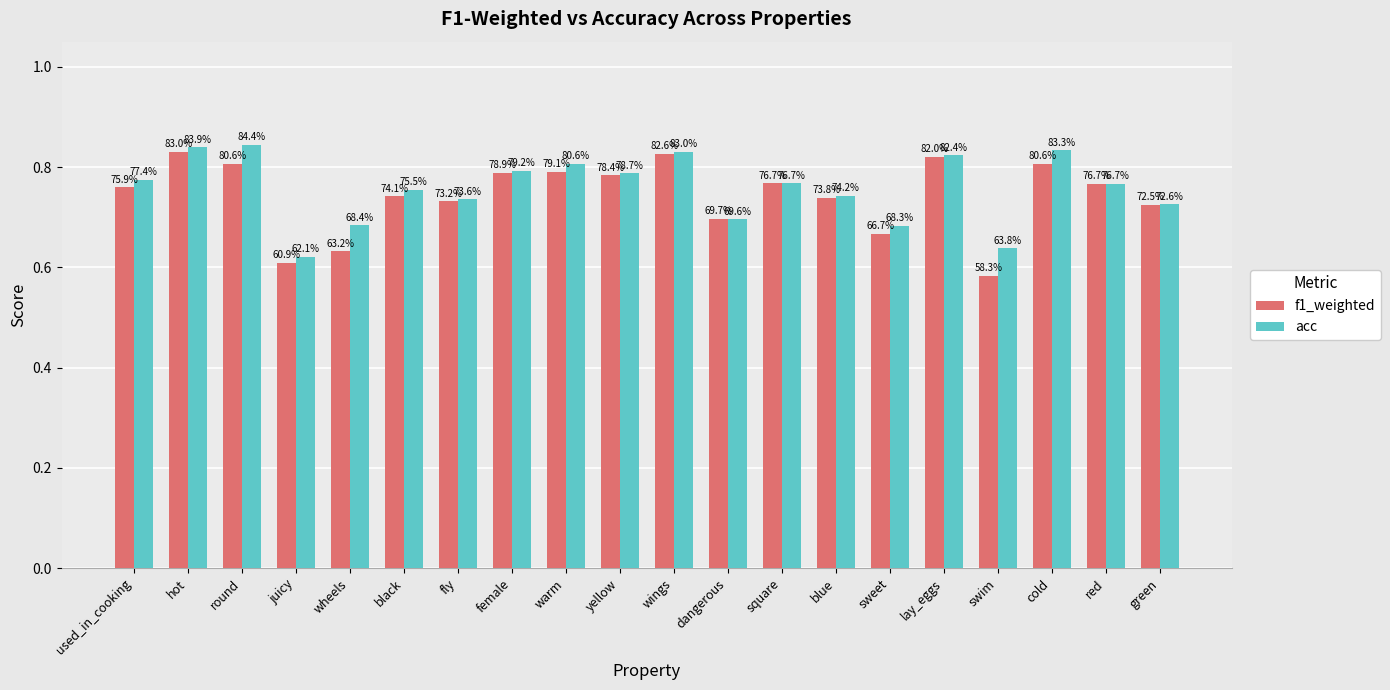

Are the bars grouped side by side (vs. stacked)?

Yes